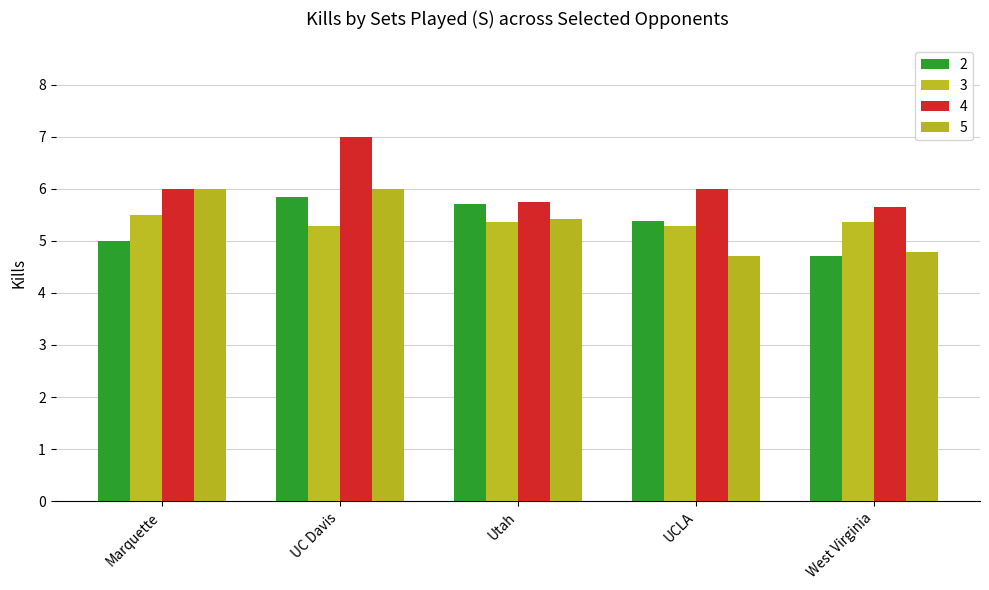

Rank the categories by 3 value from highest to lowest.

Marquette, West Virginia, Utah, UC Davis, UCLA